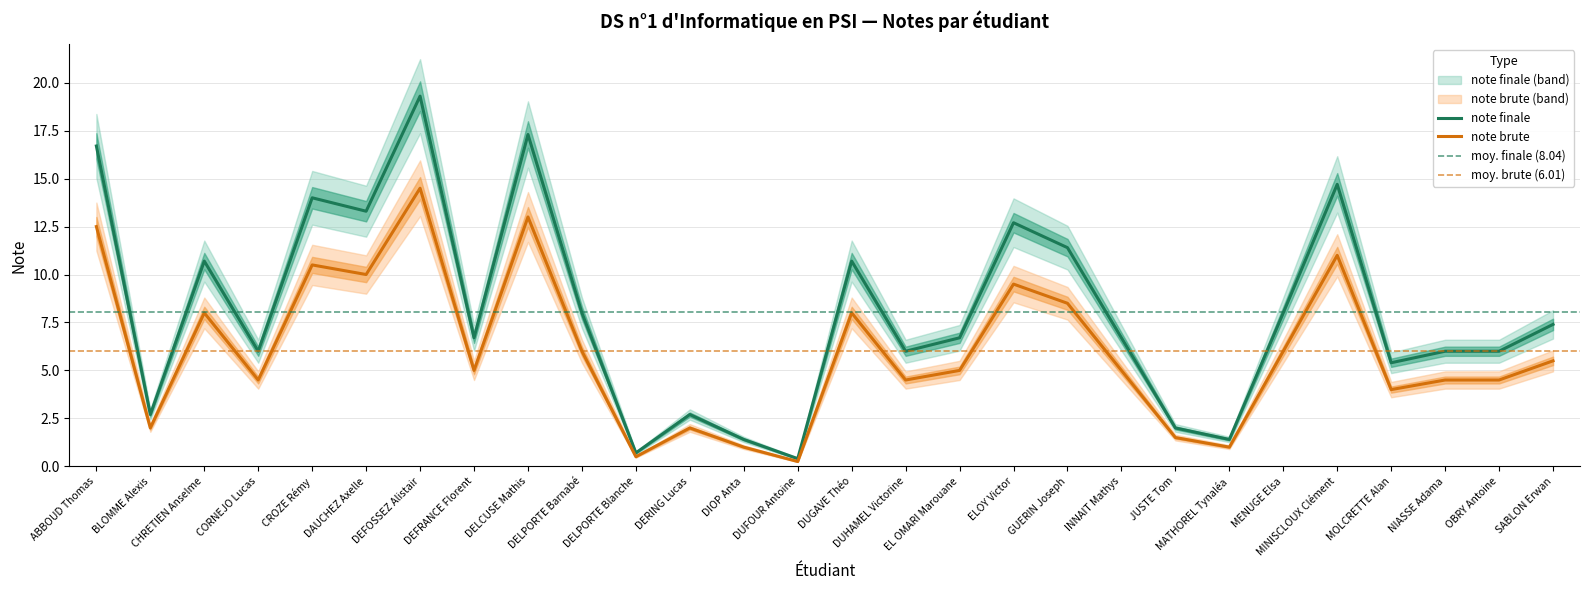

List the labels in order of note finale value, largest first.

DEFOSSEZ Alistair, DELCUSE Mathis, ABBOUD Thomas, MINISCLOUX Clément, CROZE Rémy, DAUCHEZ Axelle, ELOY Victor, GUERIN Joseph, CHRETIEN Anselme, DUGAVE Théo, DELPORTE Barnabé, MENUGE Elsa, SABLON Erwan, DEFRANCE Florent, EL OMARI Marouane, INNAIT Mathys, CORNEJO Lucas, DUHAMEL Victorine, NIASSE Adama, OBRY Antoine, MOLCRETTE Alan, BLOMME Alexis, DERING Lucas, JUSTE Tom, DIOP Anta, MATHOREL Tynaléa, DELPORTE Blanche, DUFOUR Antoine